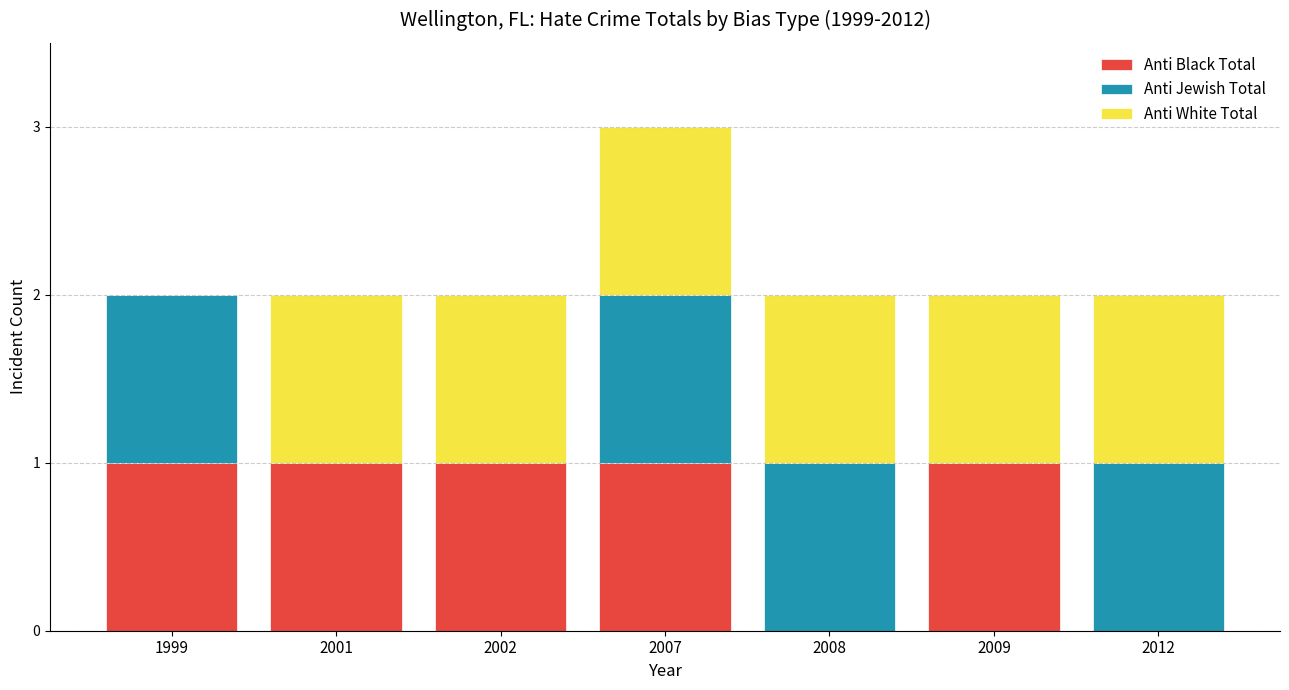

What is the total value across all series at 2007?

3